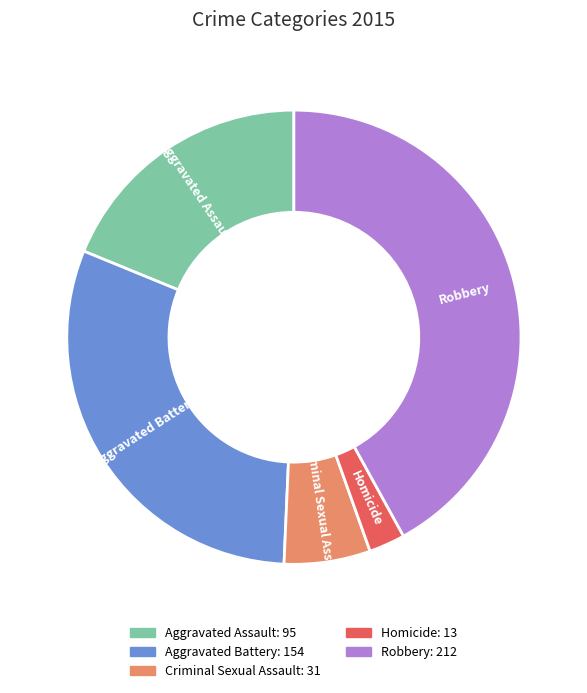

Combined, do Aggravated Assault and Homicide account for over 50%?

No